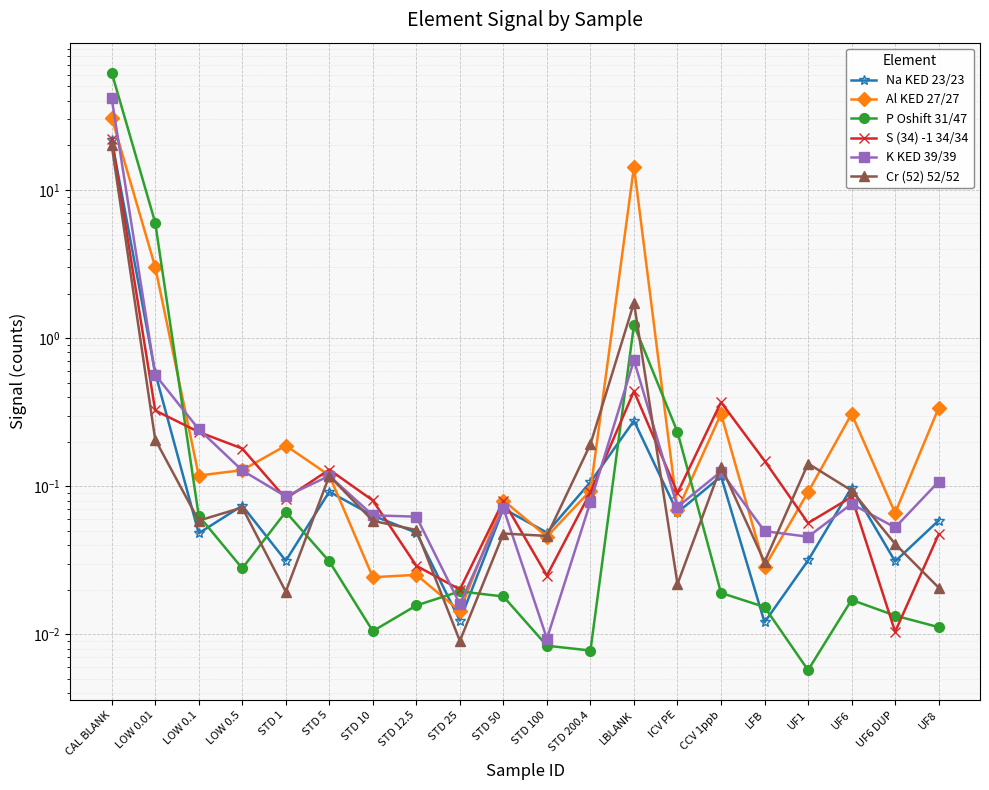

True or false: S (34) -1 34/34 has a value of 0.3 at LOW 0.01.

True